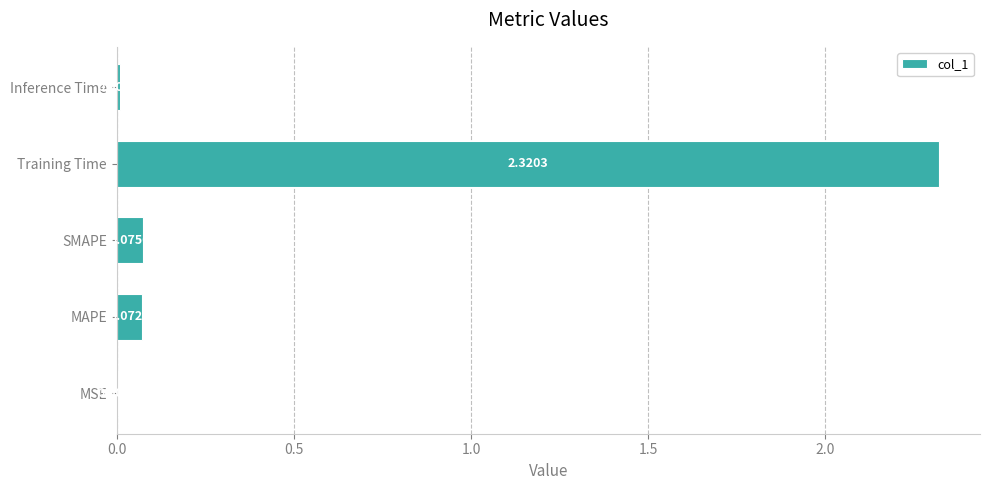

Which label corresponds to the largest value in the chart?

Training Time